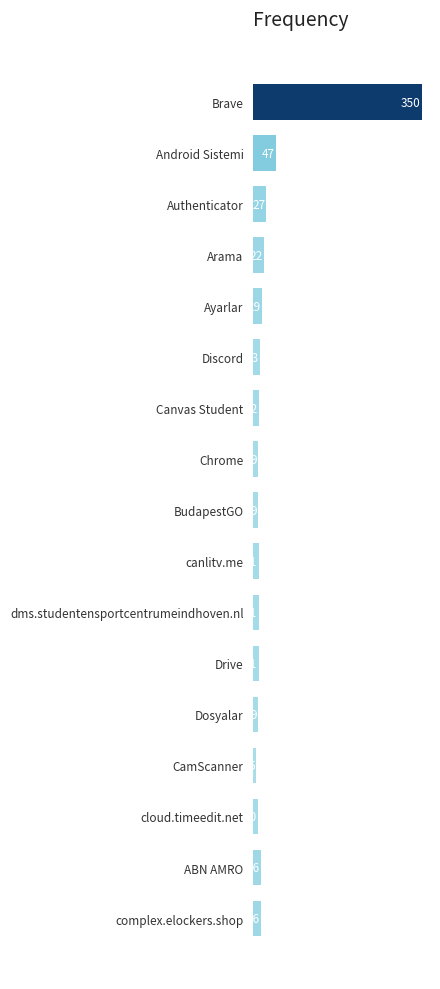

How many series are shown in this chart?

1